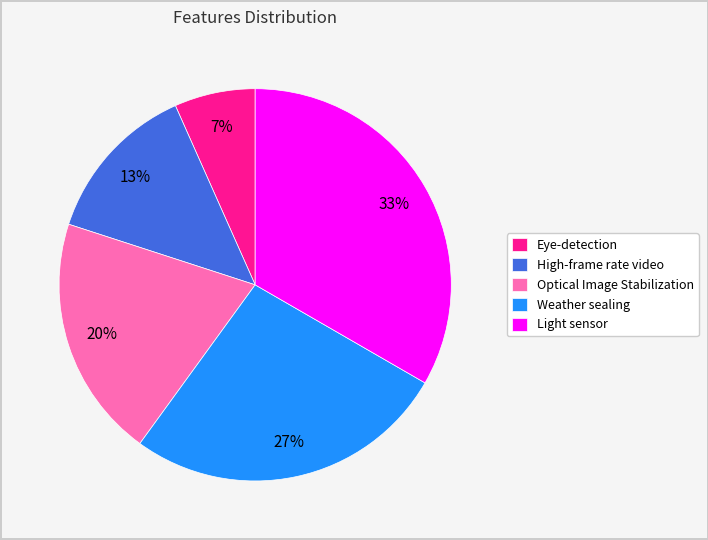

Rank the categories by value from lowest to highest.

Eye-detection, High-frame rate video, Optical Image Stabilization, Weather sealing, Light sensor